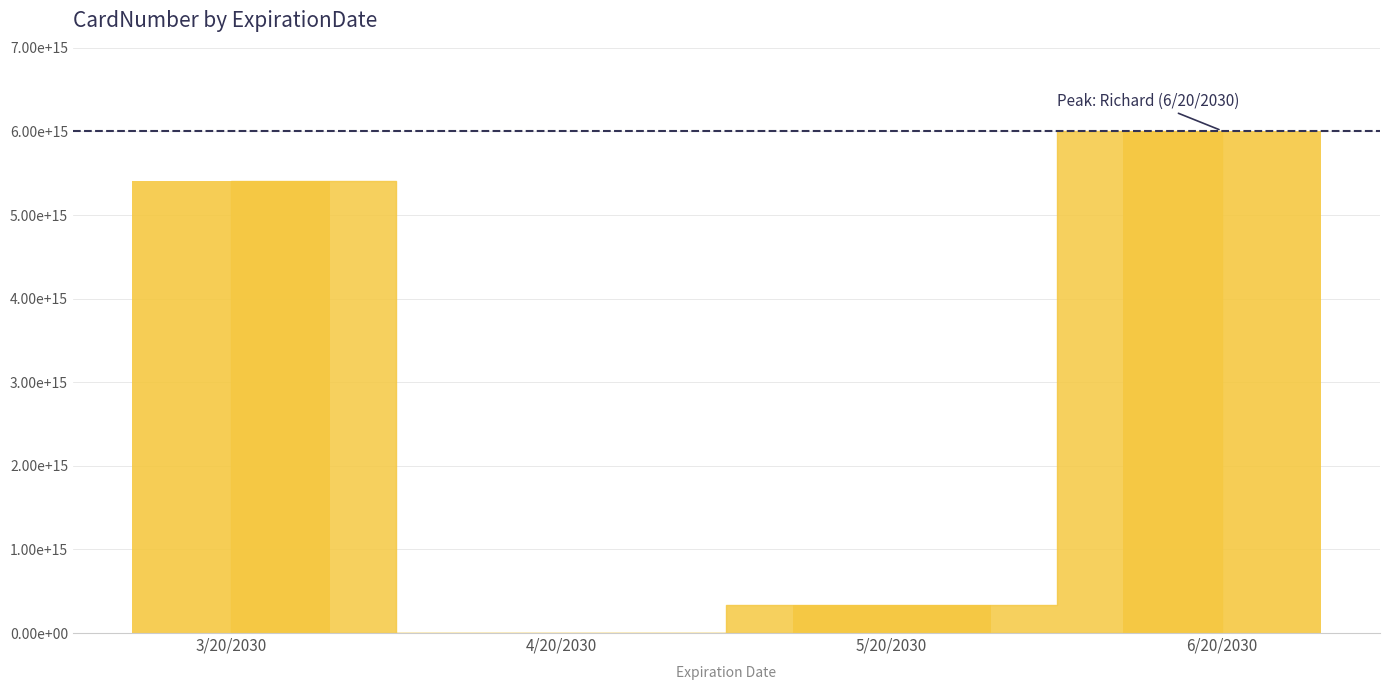

What is the difference between the values at 4/20/2030 and 6/20/2030?

6005880000000000